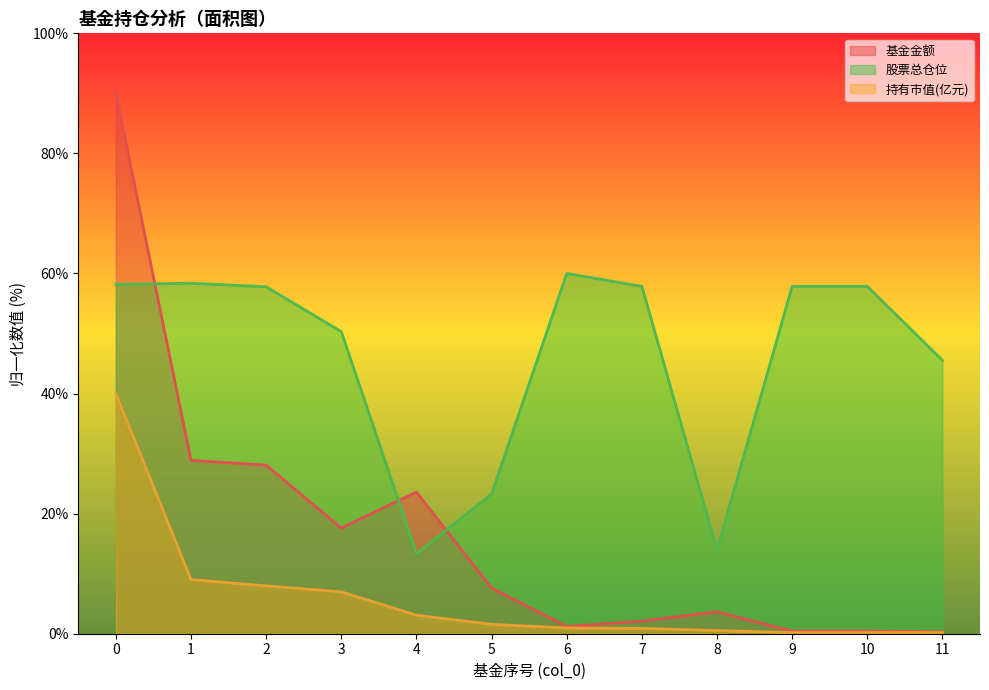

Is the value of 股票总仓位 at 9 greater than the value of 基金金额 at 11?

Yes